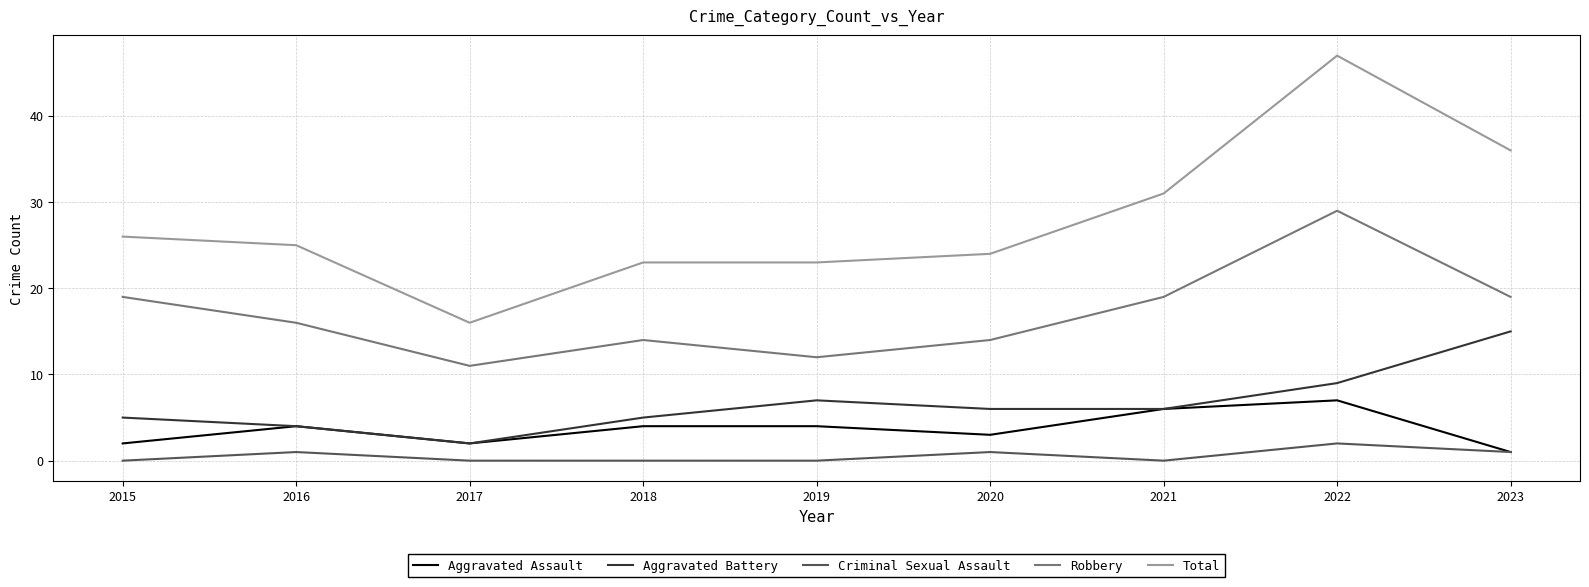

What is the difference between the Criminal Sexual Assault values at 2021 and 2022?

2